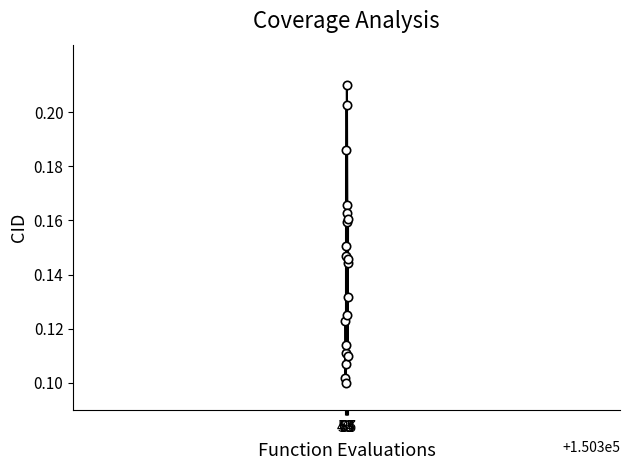

What is the sum of all values?

2.9